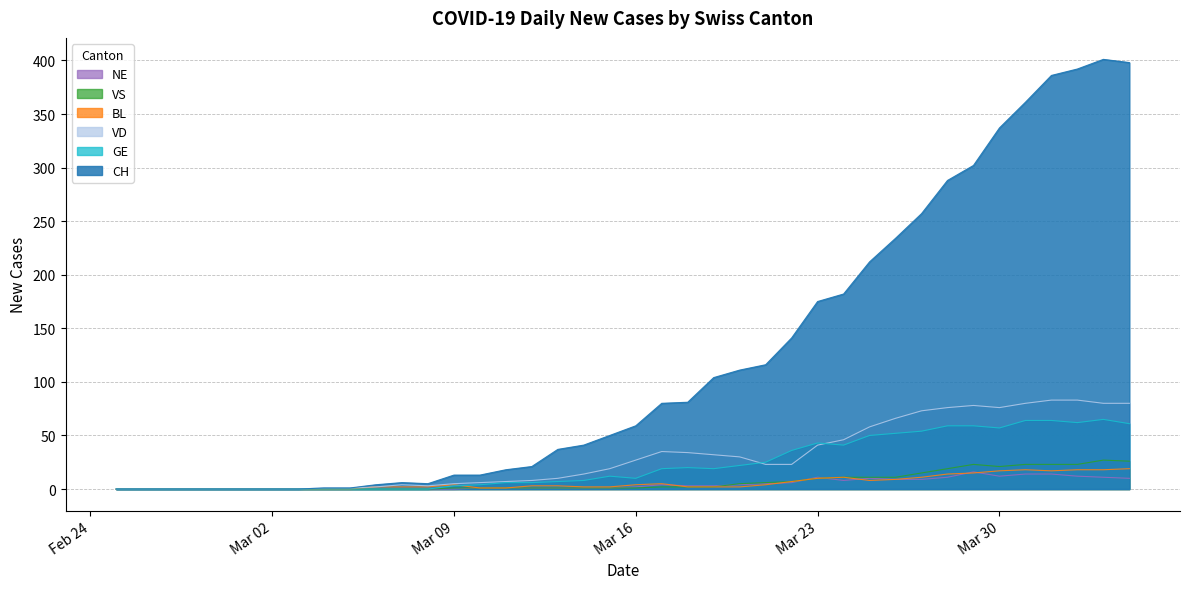

What is the maximum value for VD?

83